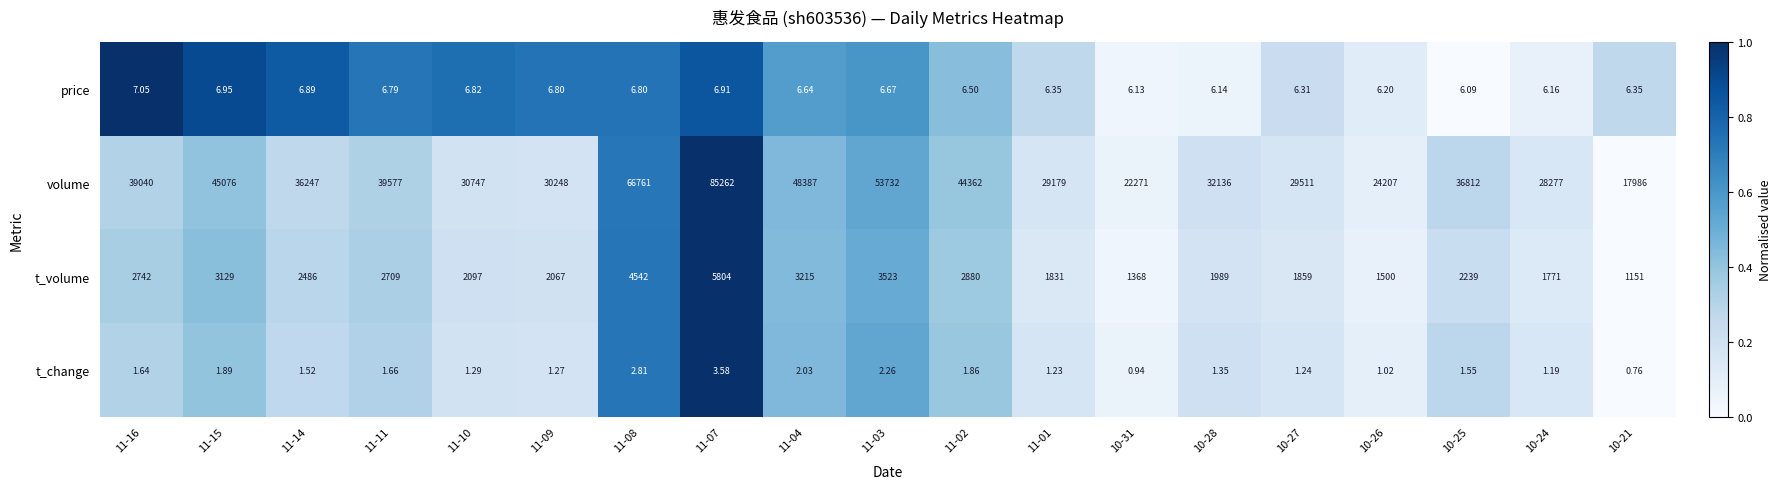

Which series has the largest total across all categories?

volume